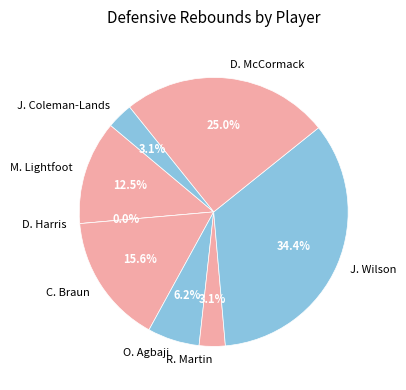

What percentage is the O. Agbaji slice, to the nearest percent?

6%